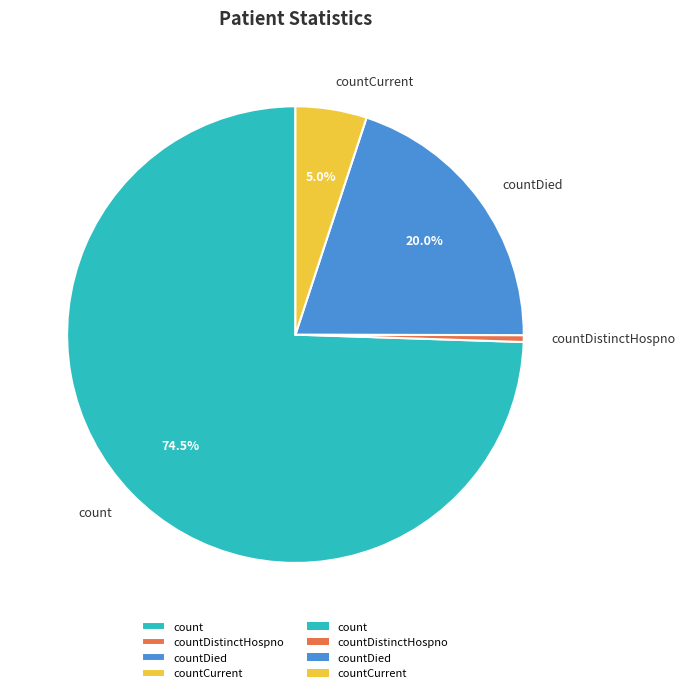

Rank the categories by value from highest to lowest.

count, countDied, countCurrent, countDistinctHospno